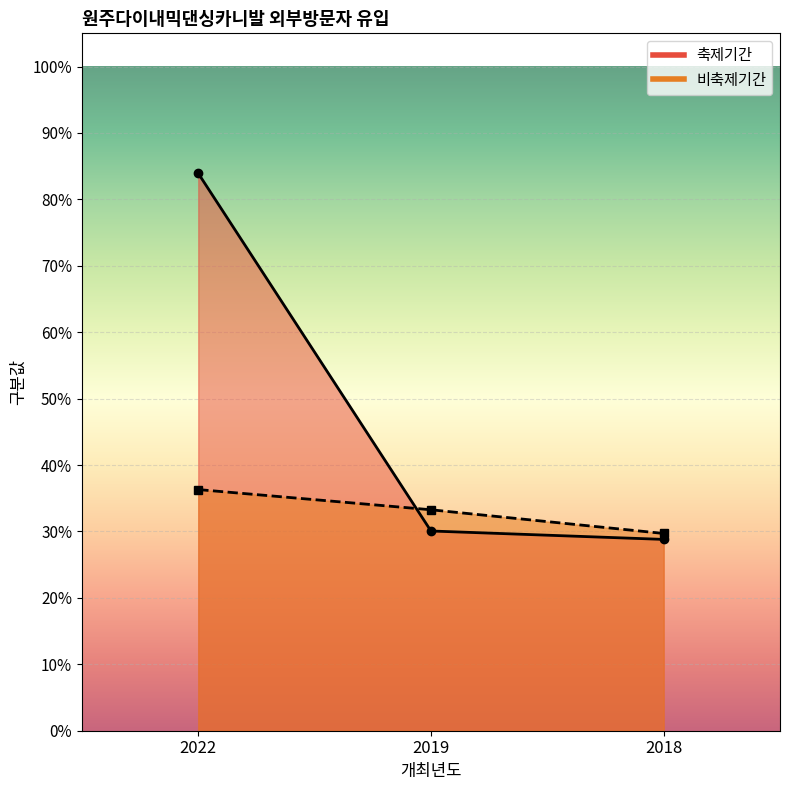

What are all the series names shown in the legend?

축제기간, 비축제기간